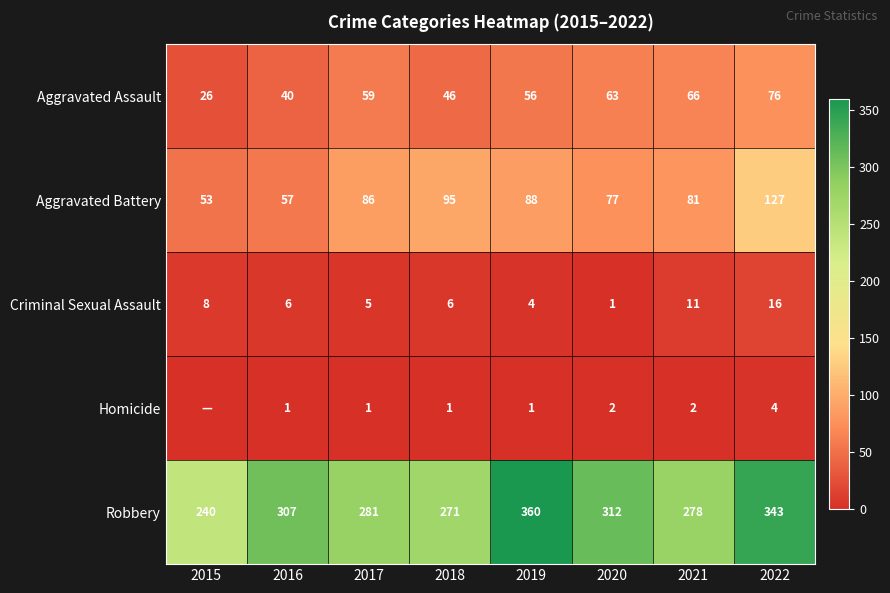

What is the difference between the maximum and minimum values in the Aggravated Battery series?

74